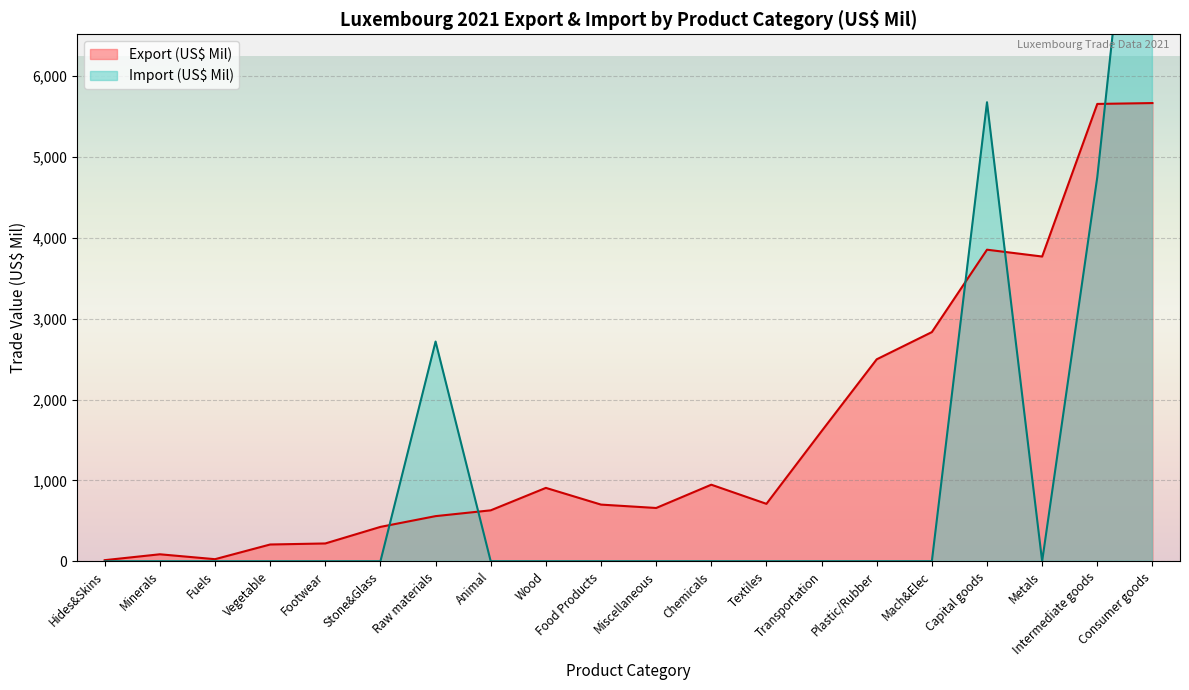

Is it true that Export (US$ Mil) equals 3189.8 at Consumer goods?

False